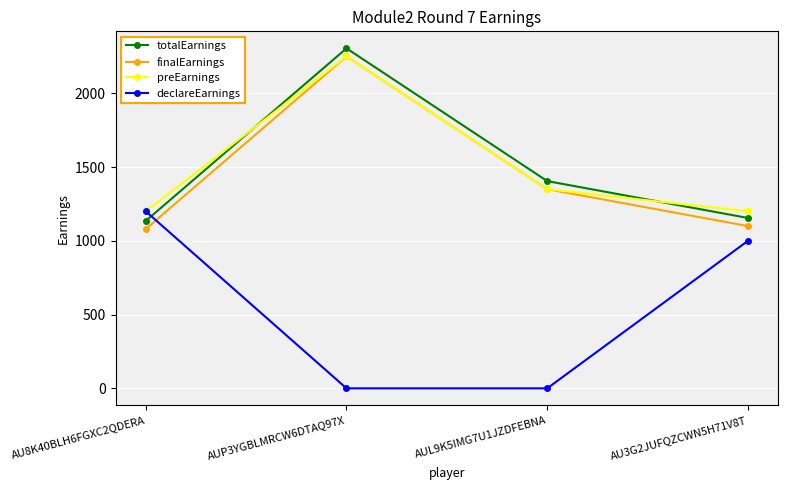

The totalEarnings series shows 285 at AU3G2JUFQZCWN5H71V8T. True or false?

False